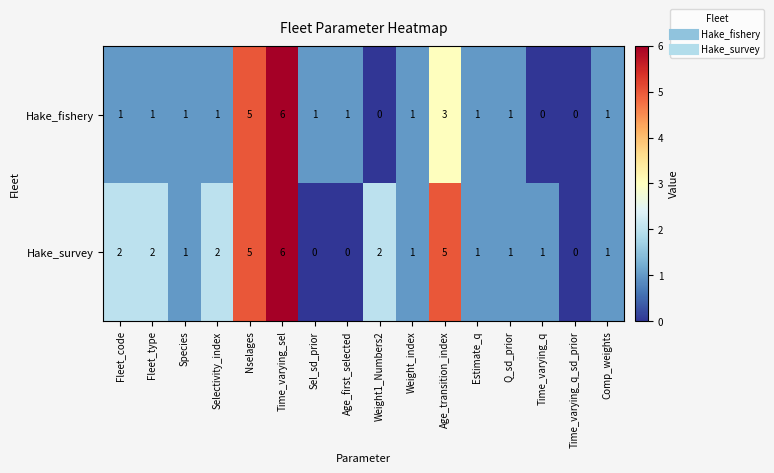

How many series are shown in this chart?

2